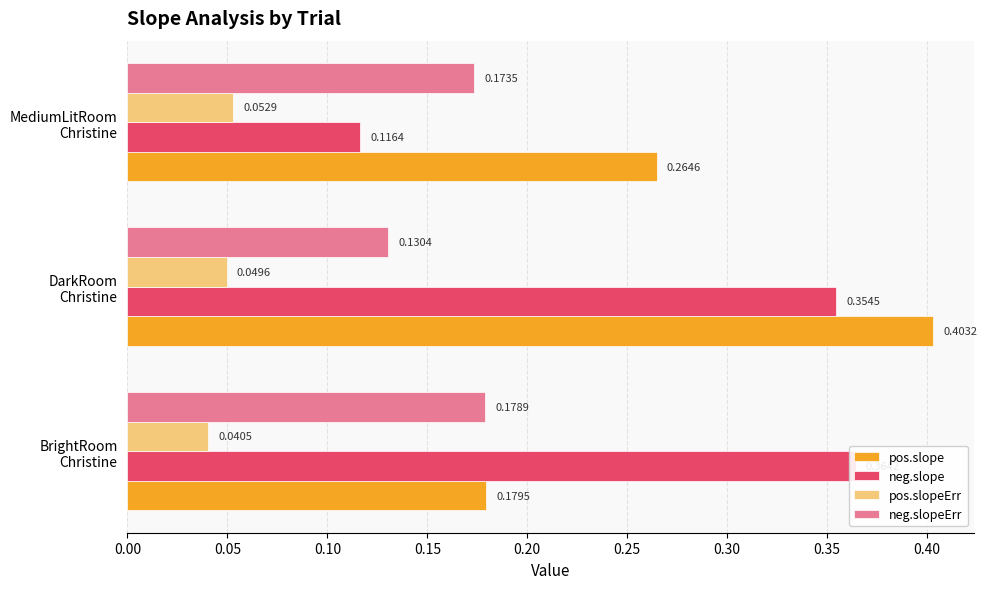

What is the value of the neg.slopeErr bar at the 3rd from the left?

0.2